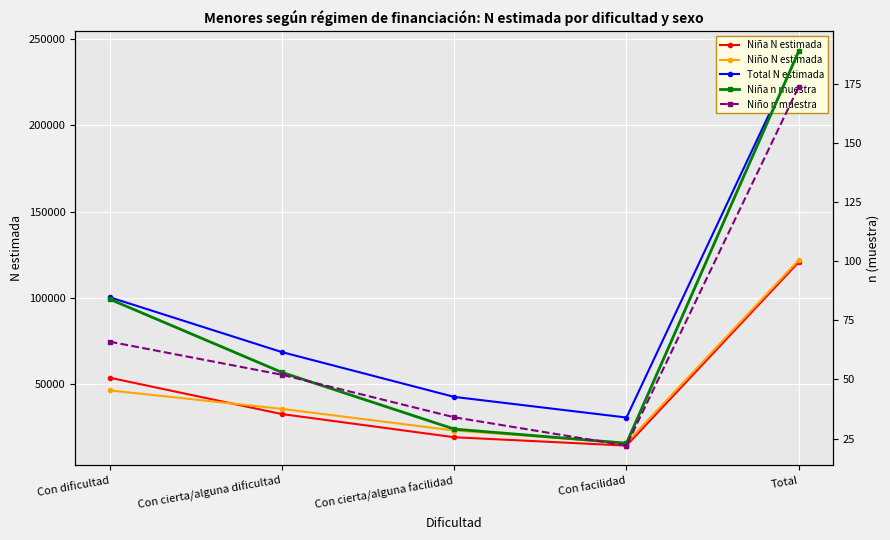

Reading right to left, what are all the values shown in this chart?

Niña N estimada: 120783	14606	19444	32845	53887
Niño N estimada: 121969	16240	23338	35843	46547
Total N estimada: 242751	30846	42782	68688	100435
Niña n muestra: 189	23	29	53	84
Niño n muestra: 174	22	34	52	66